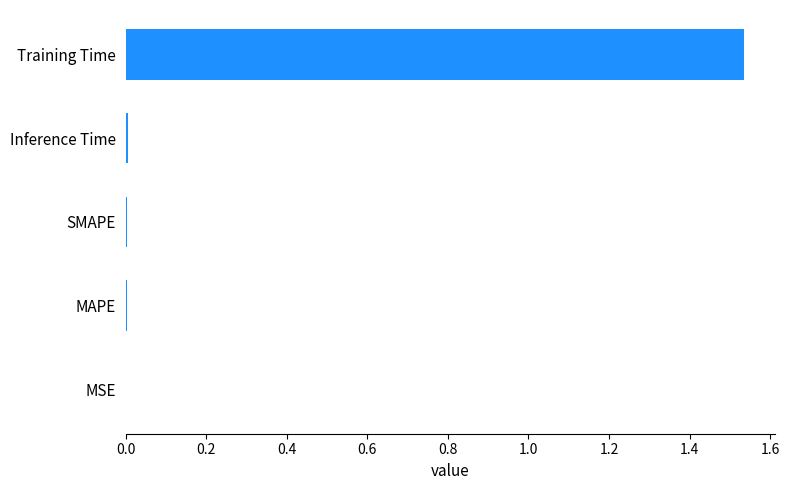

At which category does the chart reach its peak across all series?

Training Time